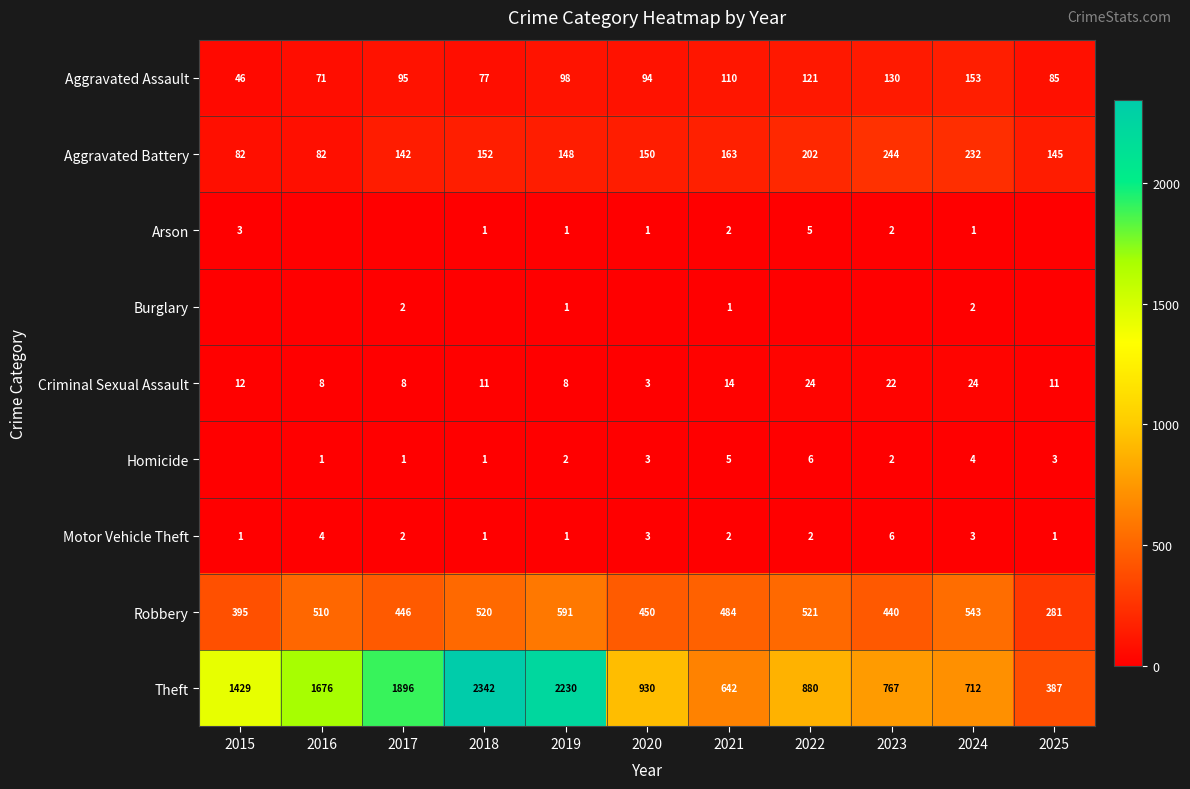

What is the difference between the maximum and minimum values in the Robbery series?

310